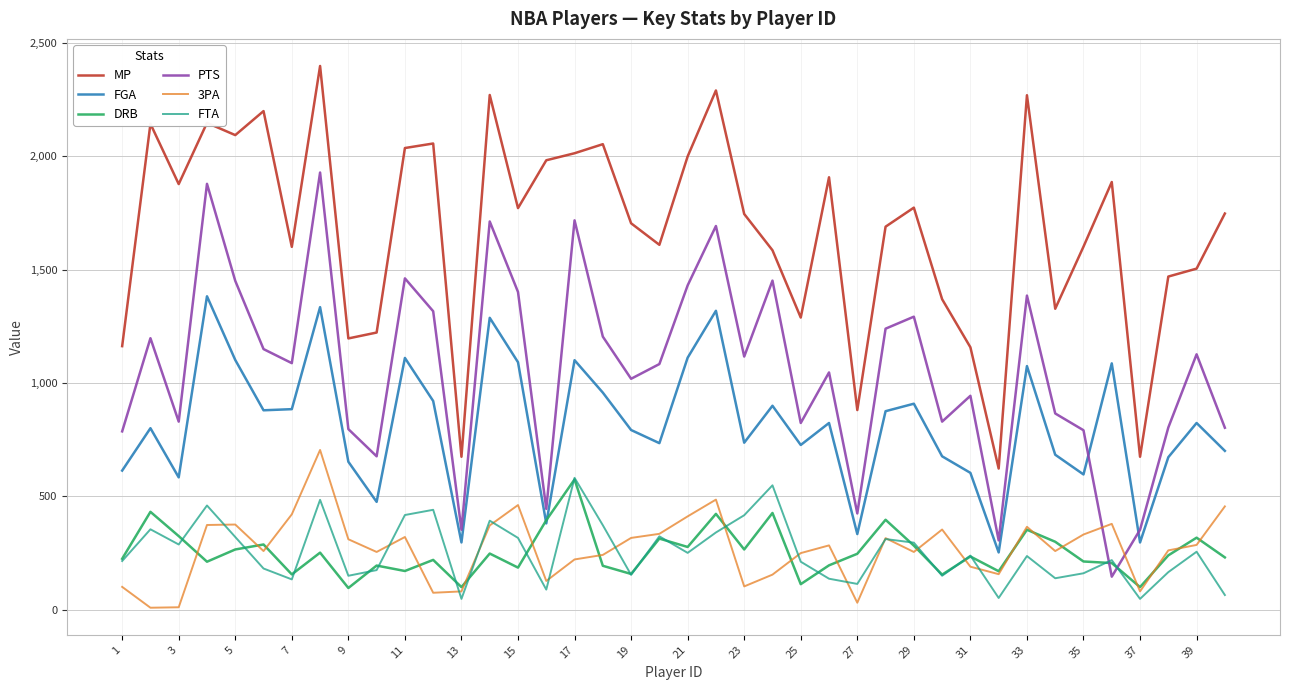

True or false: FTA has more than 0 interior local peaks.

True